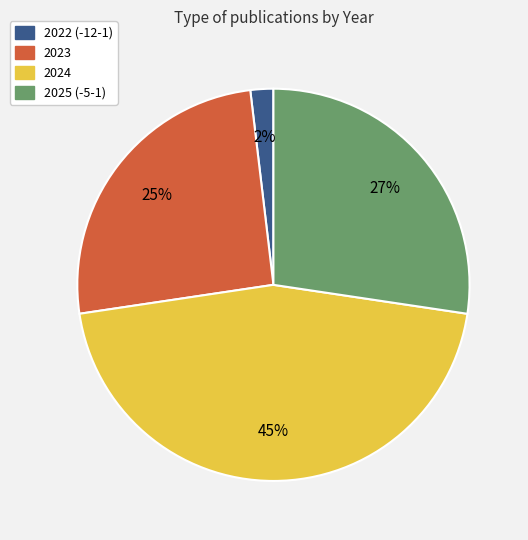

How many slices are in this pie chart?

4